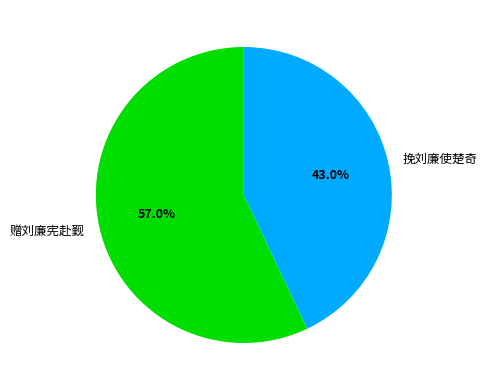

Does 赠刘廉宪赴觐 account for over 50% of the chart?

Yes